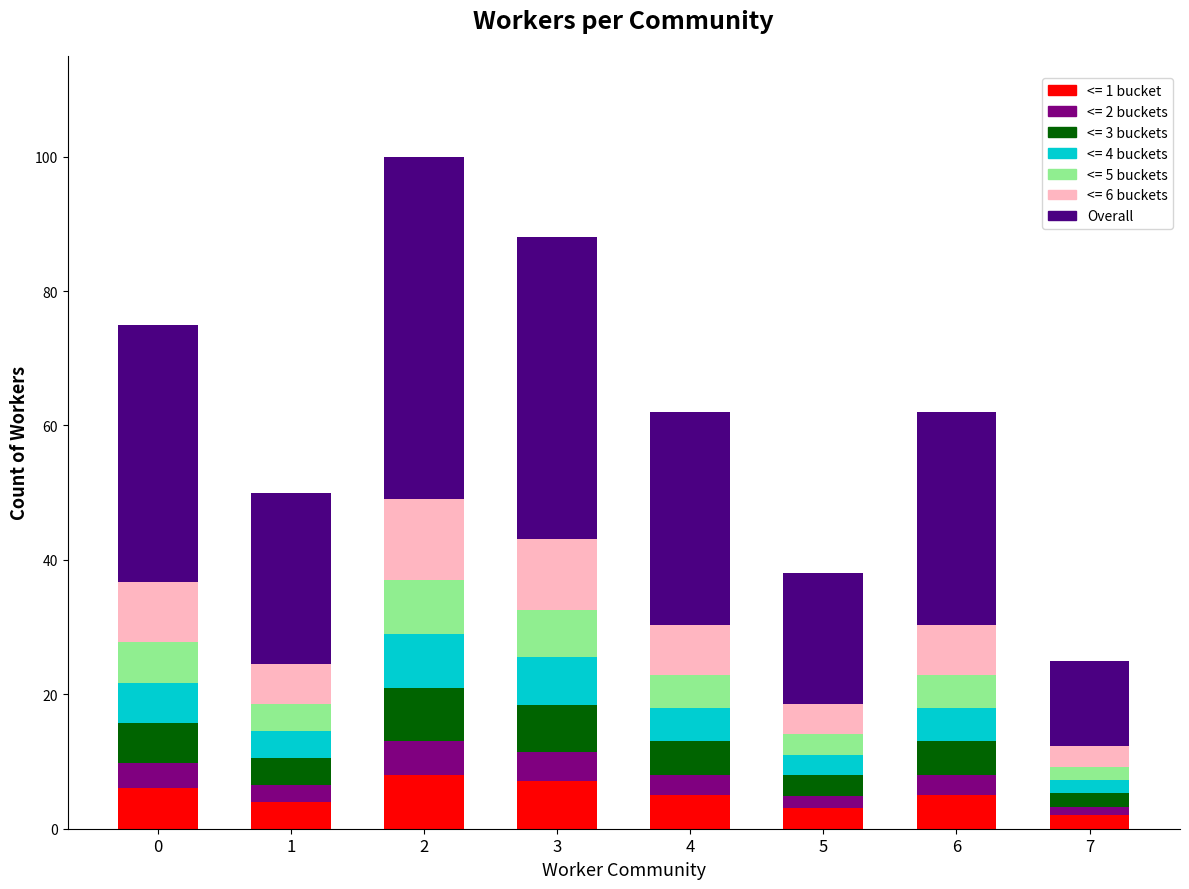

Does the chart contain stacked bars?

Yes